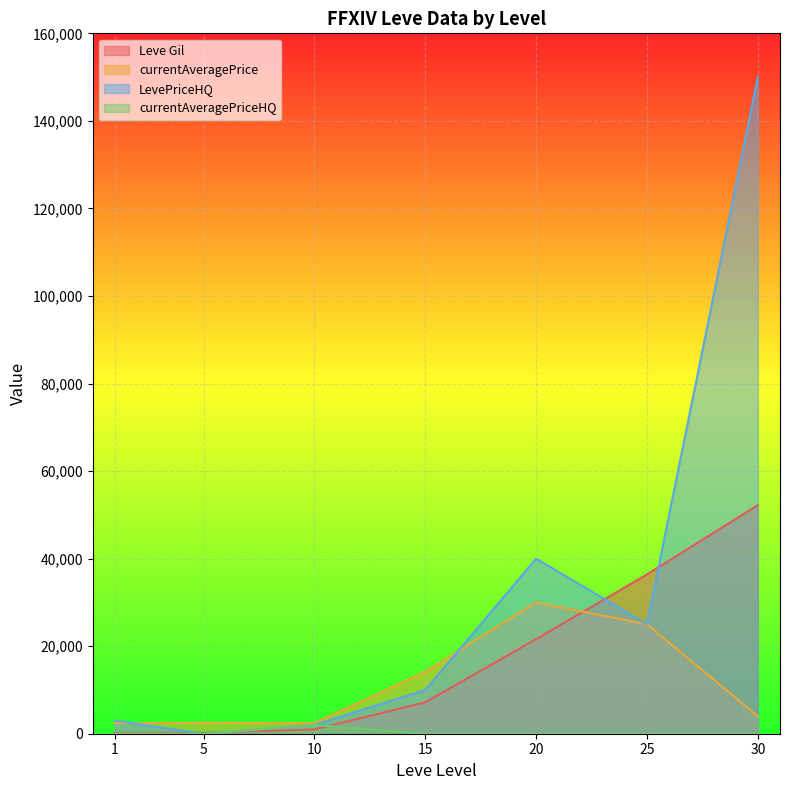

Where is the first local maximum for LevePriceHQ?

20